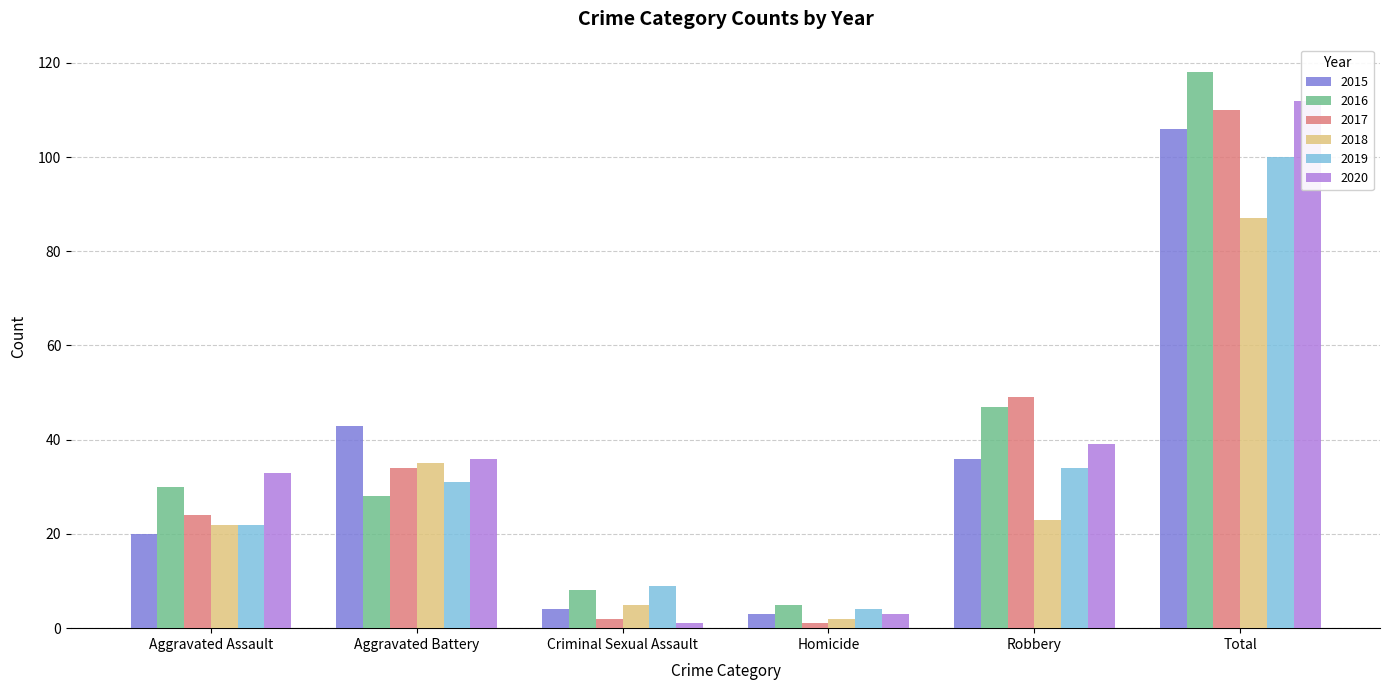

What is the sum of all 2015 values?

212